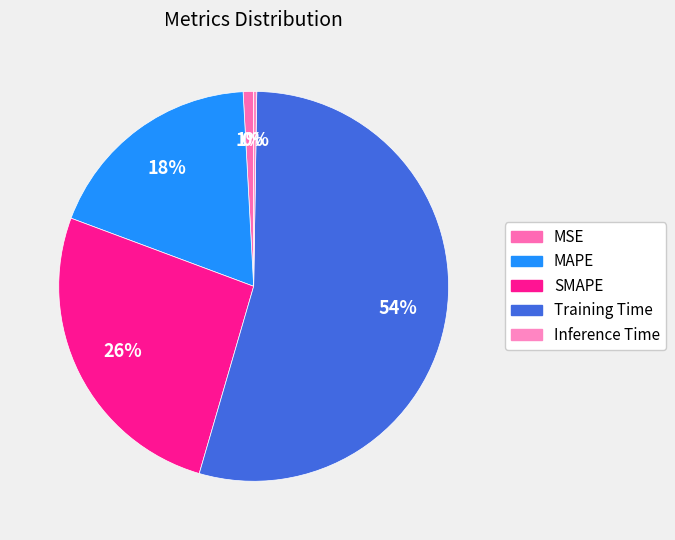

To the nearest percent, what is the difference between the largest and smallest slice percentages?

54%